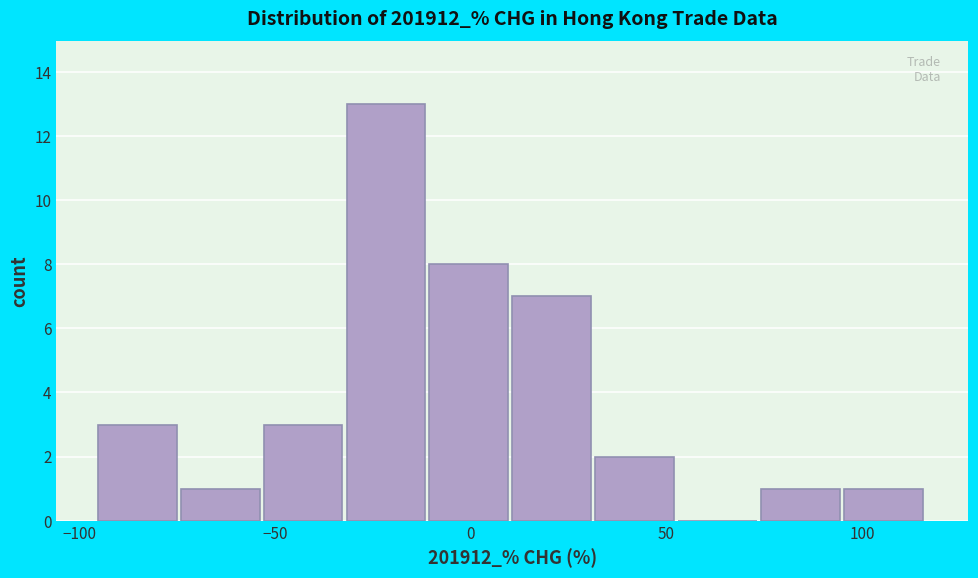

Over which range of the x-axis is the bar tallest?

-30 to -10